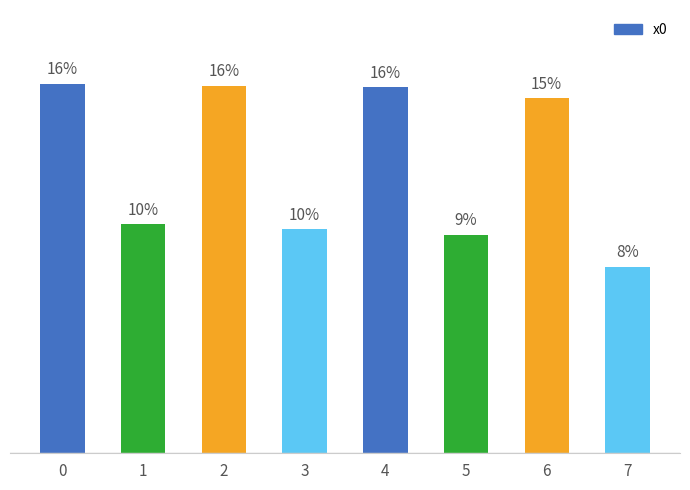

Are the bars horizontal?

No